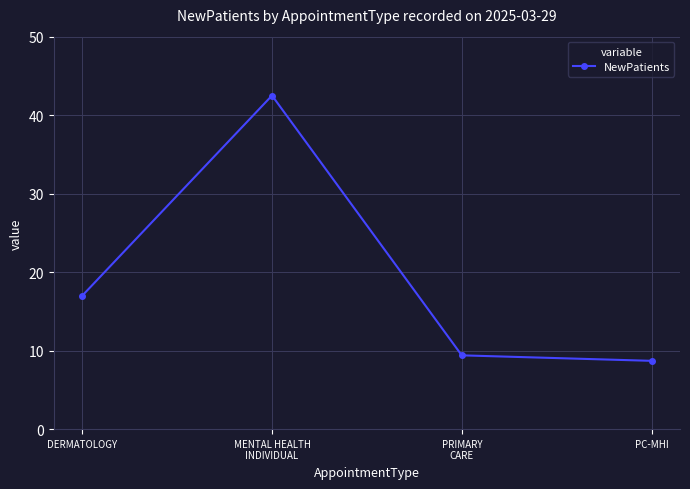

What is the label of the 2nd point from the left?

MENTAL HEALTH
INDIVIDUAL